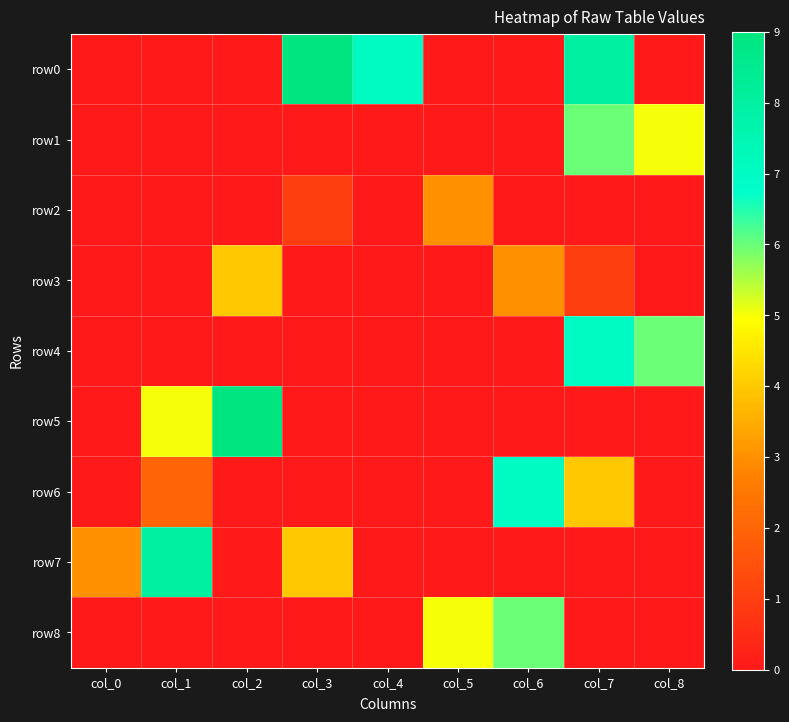

How many distinct data groups are displayed?

9